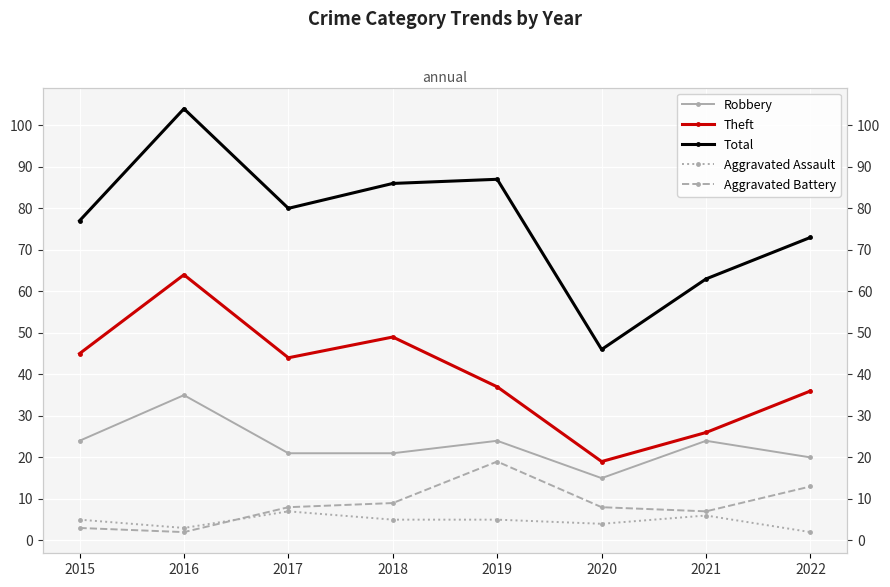

Reading right to left, list all the values displayed in this chart.

Robbery: 2022=20	2021=24	2020=15	2019=24	2018=21	2017=21	2016=35	2015=24
Theft: 2022=36	2021=26	2020=19	2019=37	2018=49	2017=44	2016=64	2015=45
Total: 2022=73	2021=63	2020=46	2019=87	2018=86	2017=80	2016=104	2015=77
Aggravated Assault: 2022=2	2021=6	2020=4	2019=5	2018=5	2017=7	2016=3	2015=5
Aggravated Battery: 2022=13	2021=7	2020=8	2019=19	2018=9	2017=8	2016=2	2015=3